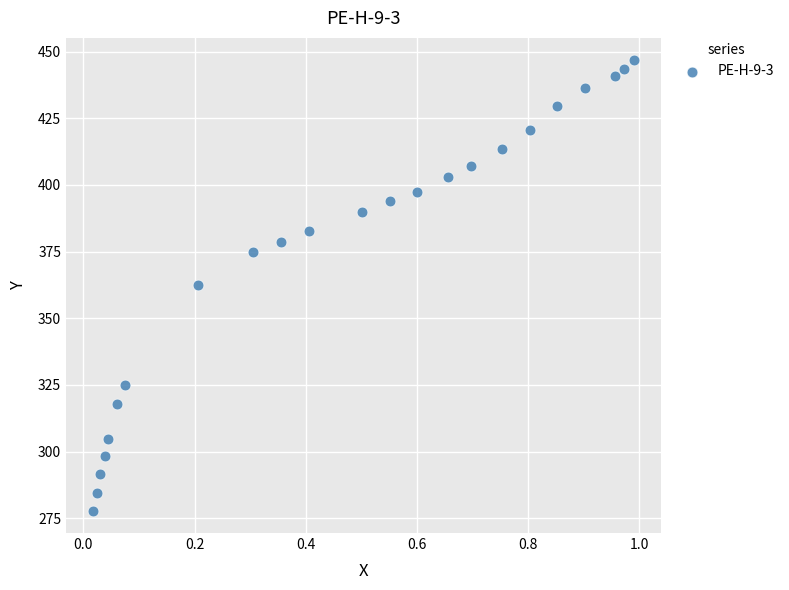

What is the range of Y values (max minus min)?

168.8